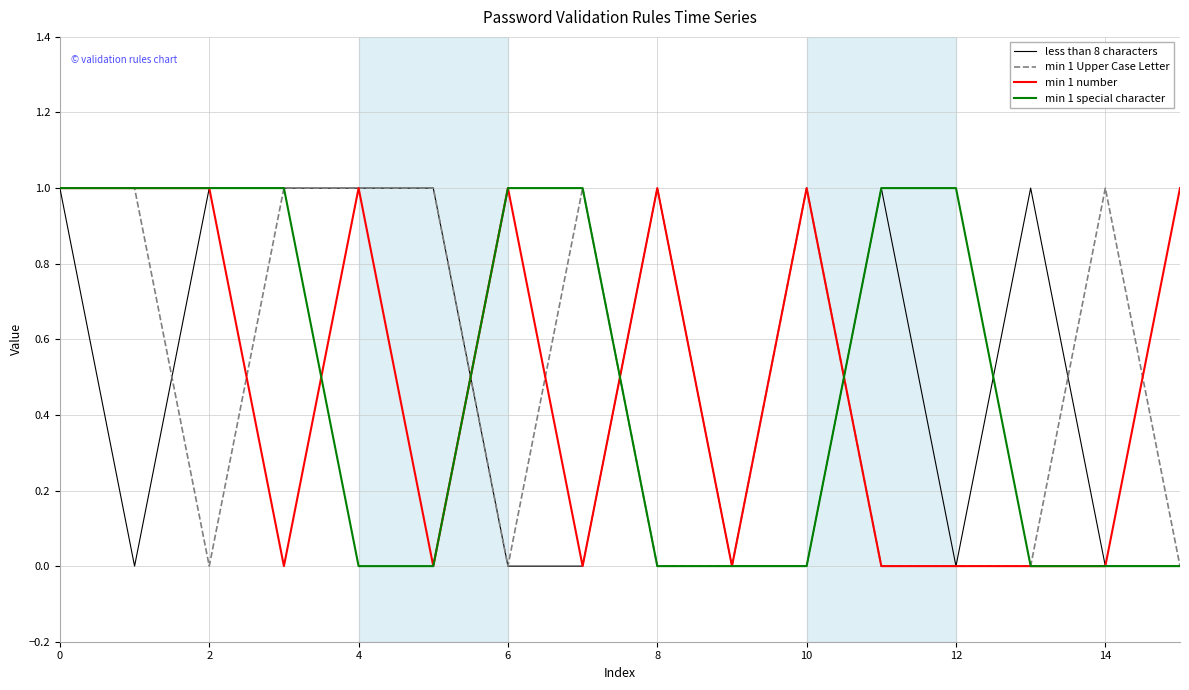

Which series has the largest range (max minus min)?

less than 8 characters